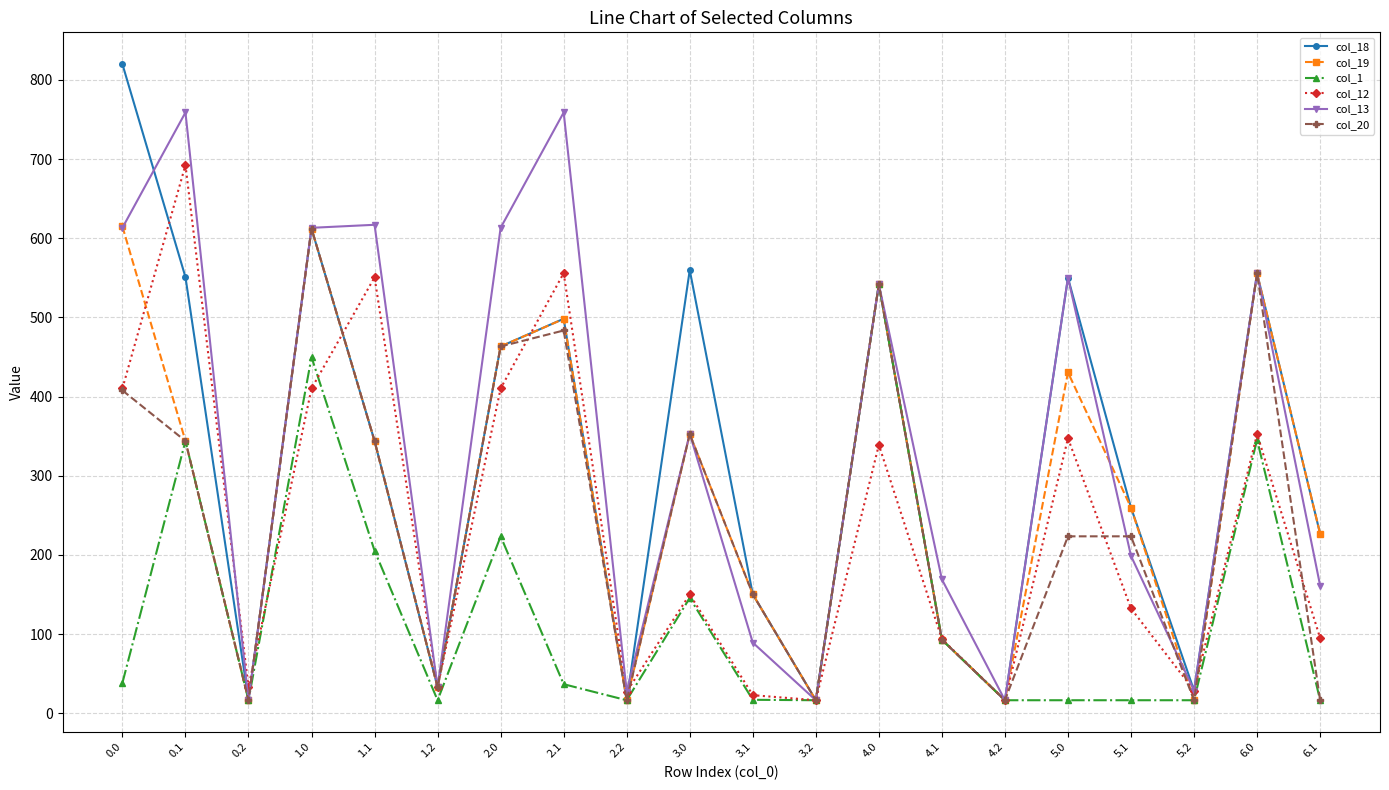

What is the value of the col_13 point at the 1st from the left?

613.2